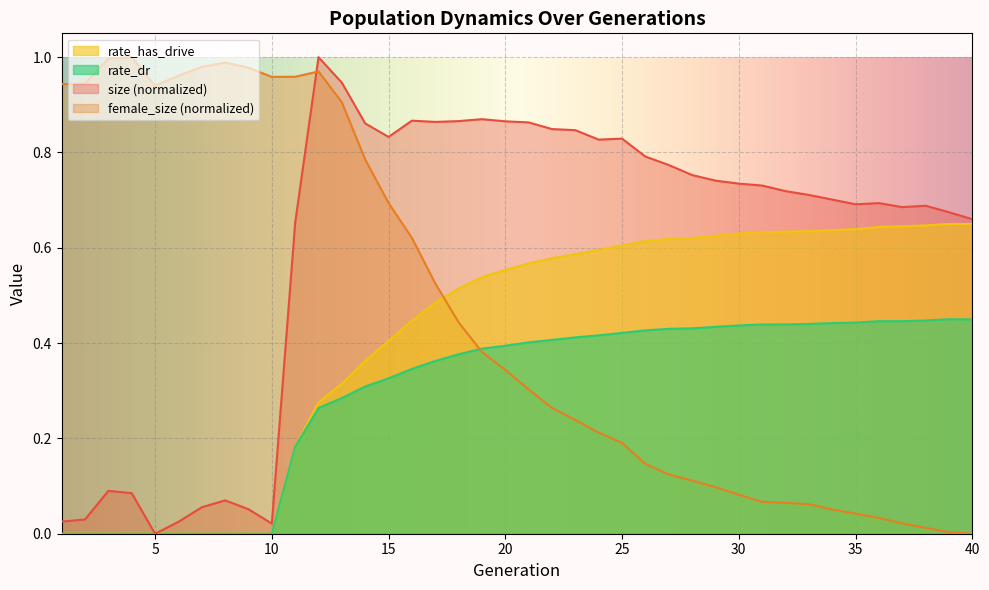

Which has a higher value, 21 or 9?

21